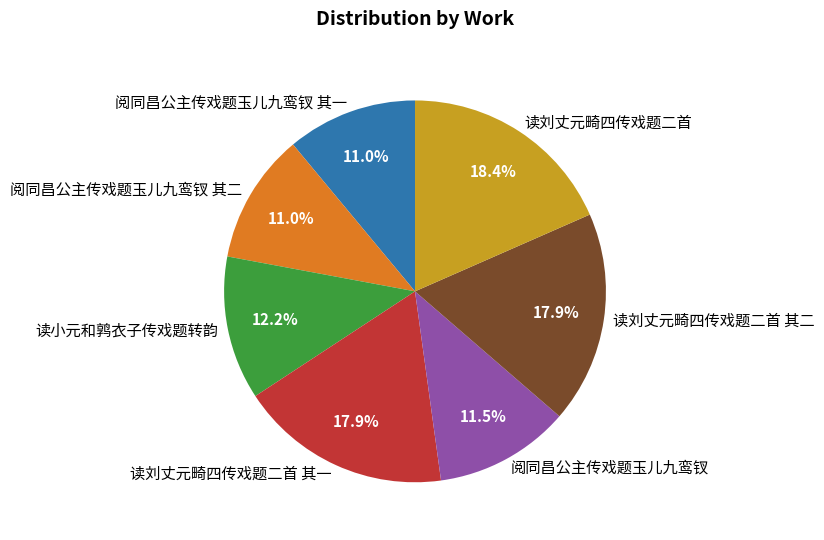

Do 读刘丈元畸四传戏题二首 其一 and 阅同昌公主传戏题玉儿九鸾钗 其一 together represent more than half of the pie?

No